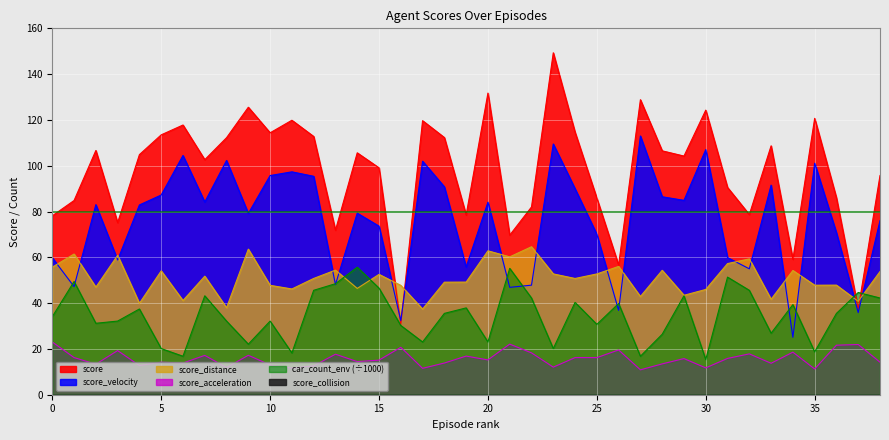

Is it true that score_distance equals 51.8 at 7?

True